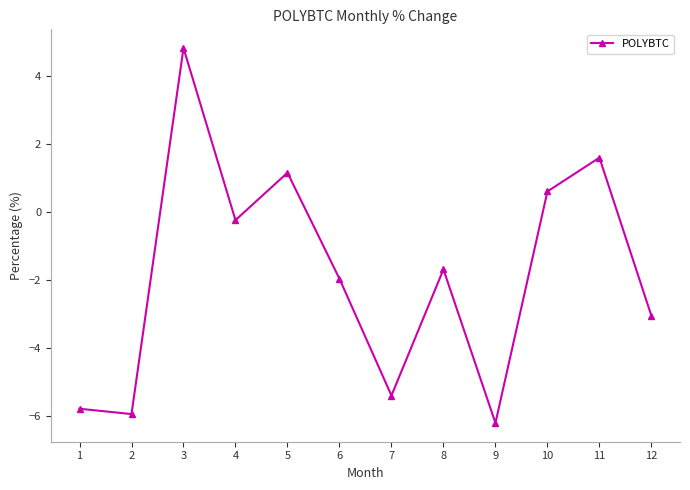

Count the number of values greater than -1.

5